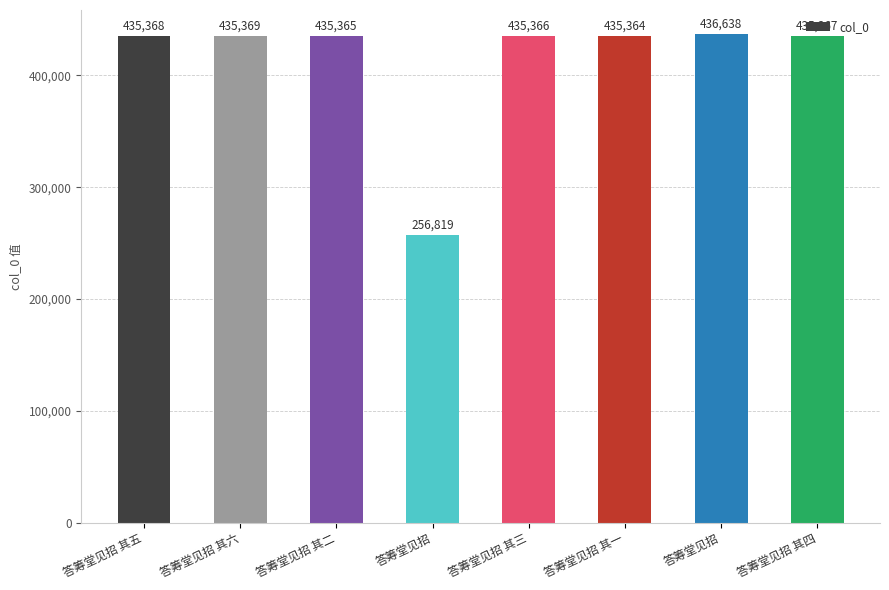

How many categories are shown in the chart?

8